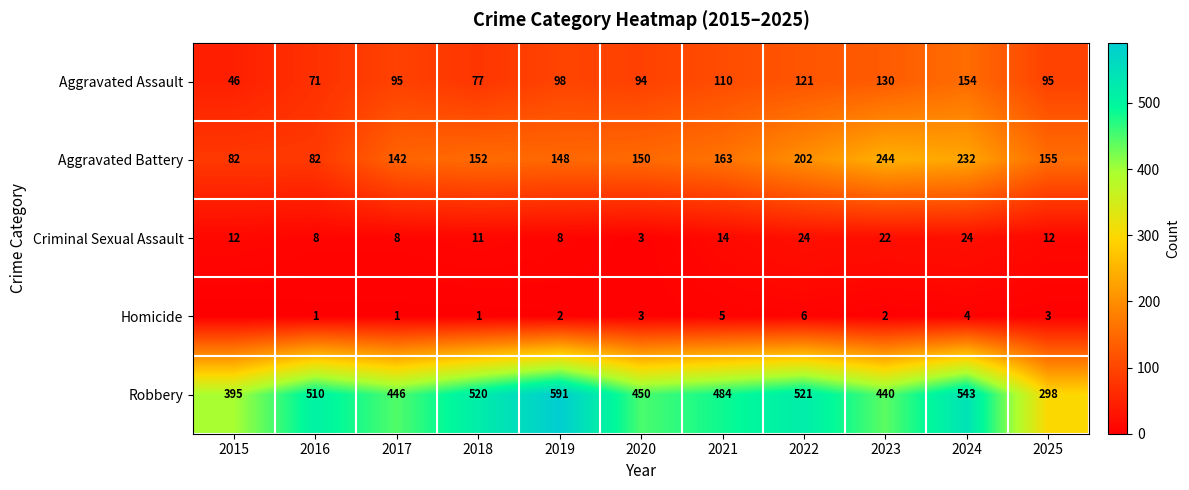

Rank the series at 2019 from highest to lowest value.

Robbery, Aggravated Battery, Aggravated Assault, Criminal Sexual Assault, Homicide